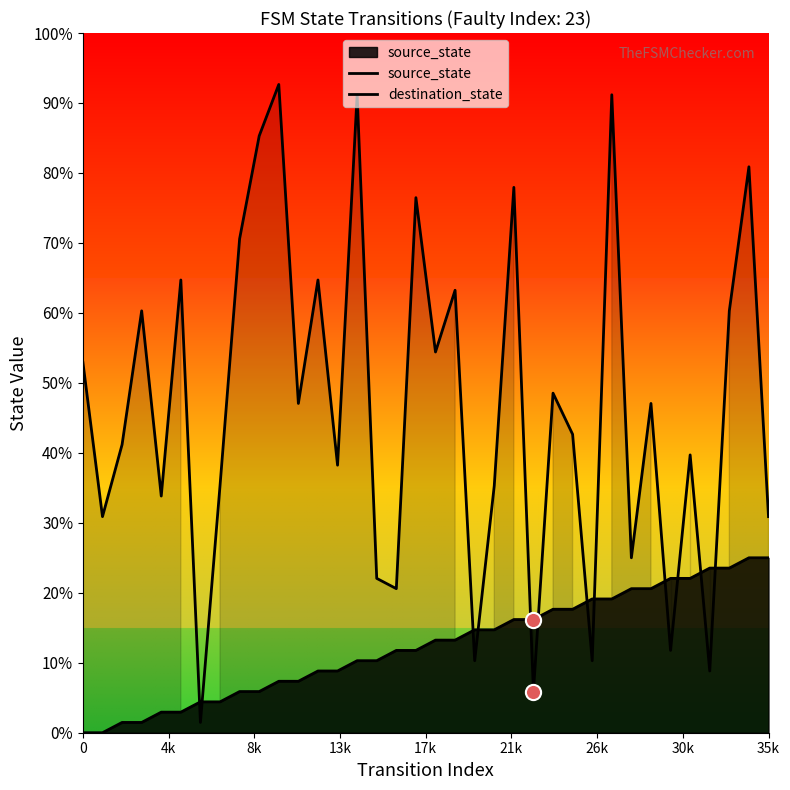

Which series contains the lowest Y value?

source_state